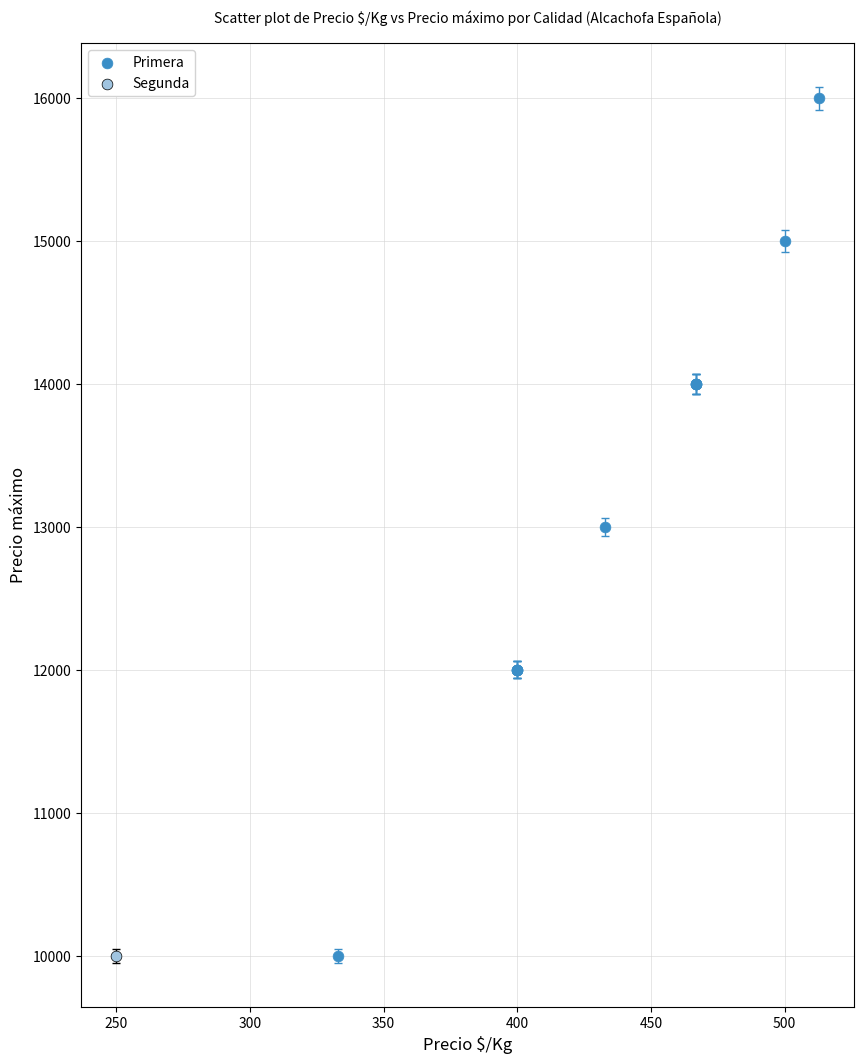

What are all the series names shown in the legend?

Primera, Segunda